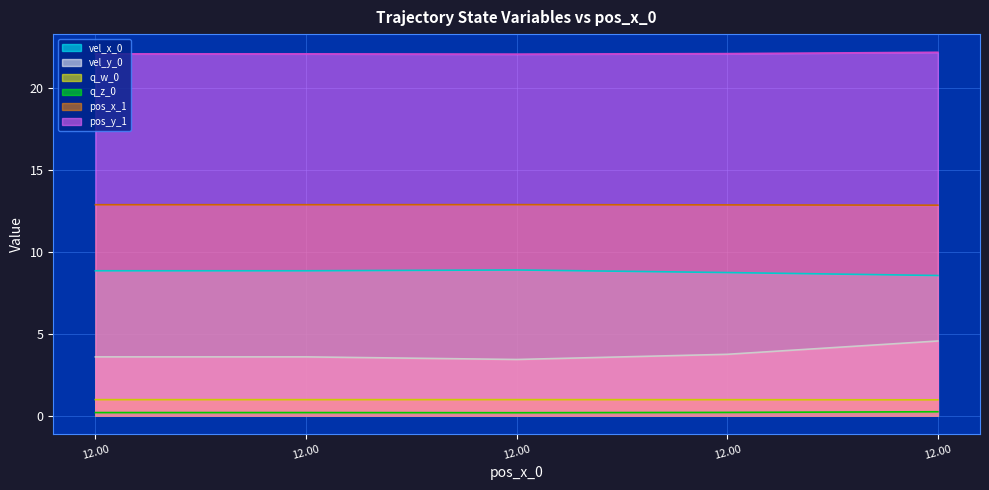

How many interior local peaks does the vel_x_0 series have?

1